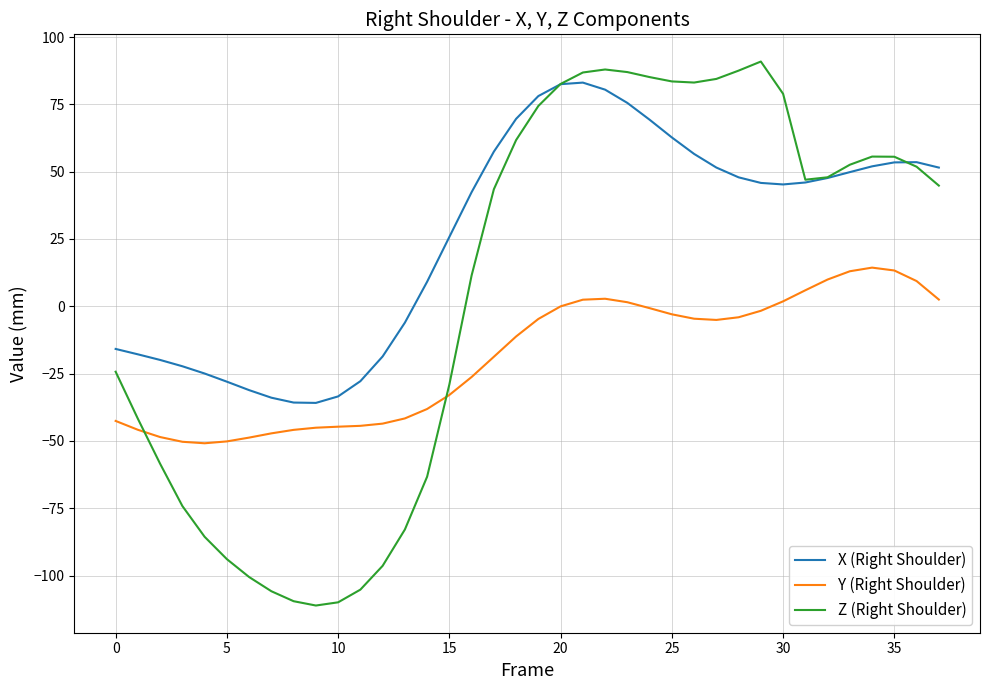

How many times do Y (Right Shoulder) and Z (Right Shoulder) cross each other?

2